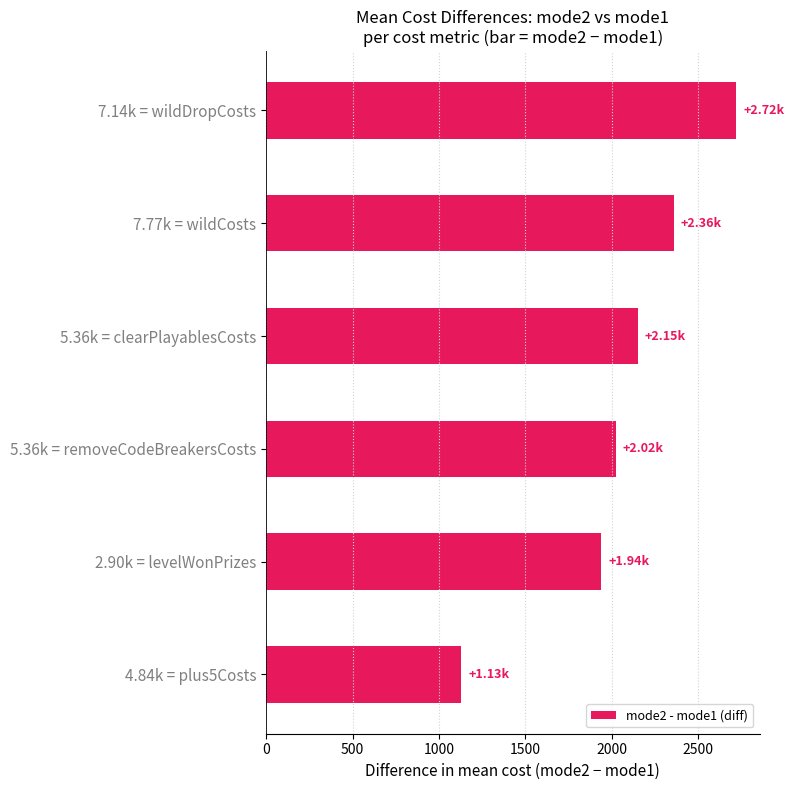

What is the difference between the maximum and minimum values?

1590.9